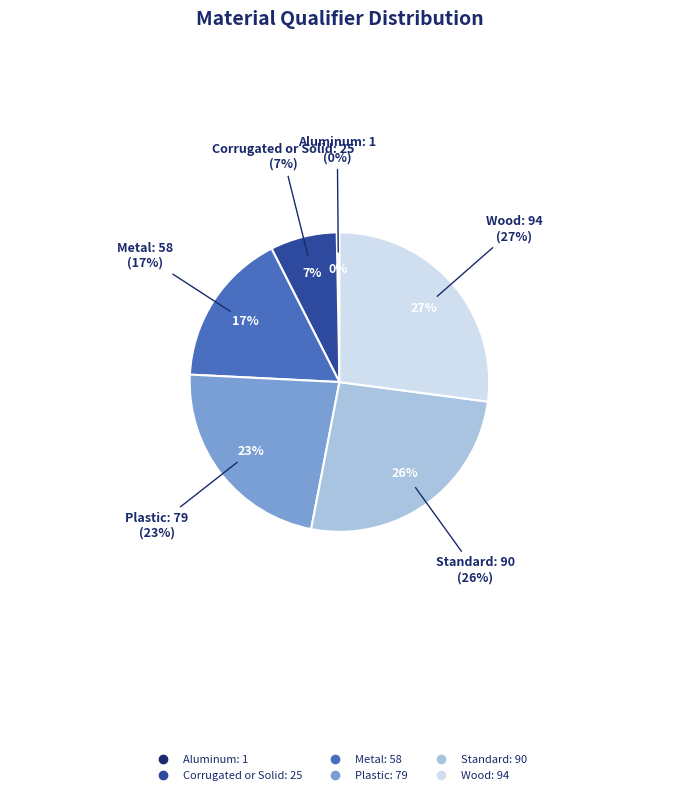

Is there any slice that represents more than half of the pie?

No